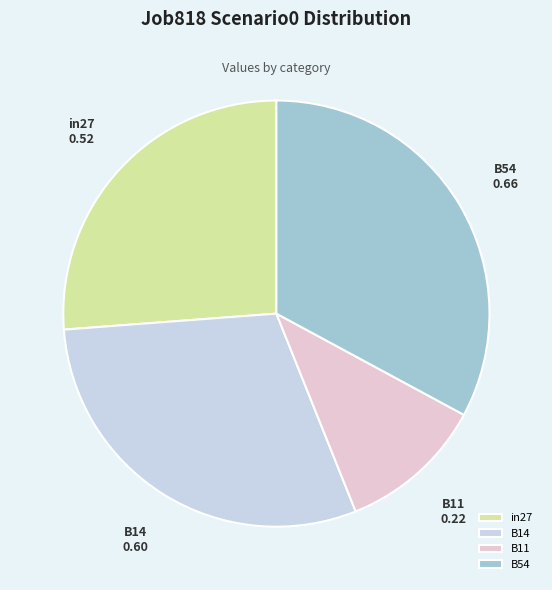

Is B54 the majority of the pie?

No